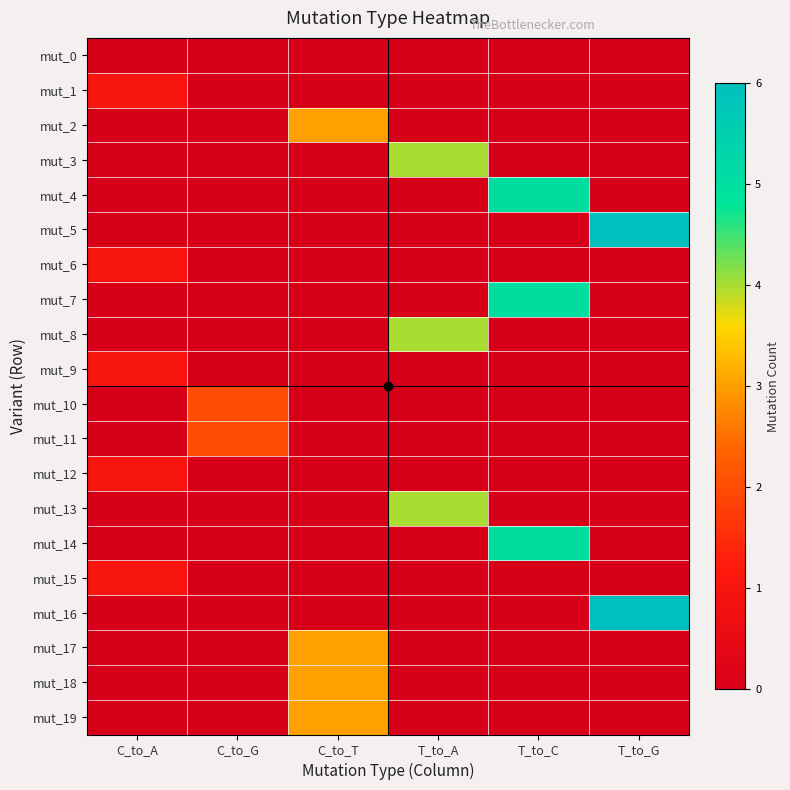

Rank the series by their maximum value, from highest to lowest.

mut_5, mut_16, mut_4, mut_7, mut_14, mut_3, mut_8, mut_13, mut_2, mut_17, mut_18, mut_19, mut_10, mut_11, mut_1, mut_6, mut_9, mut_12, mut_15, mut_0